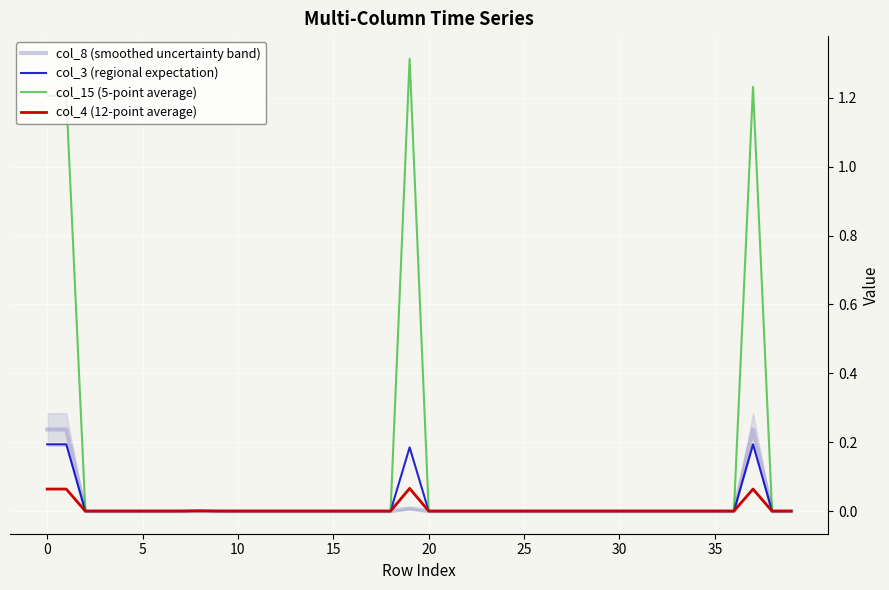

Which series has the largest total across all categories?

col_15 (5-point average)